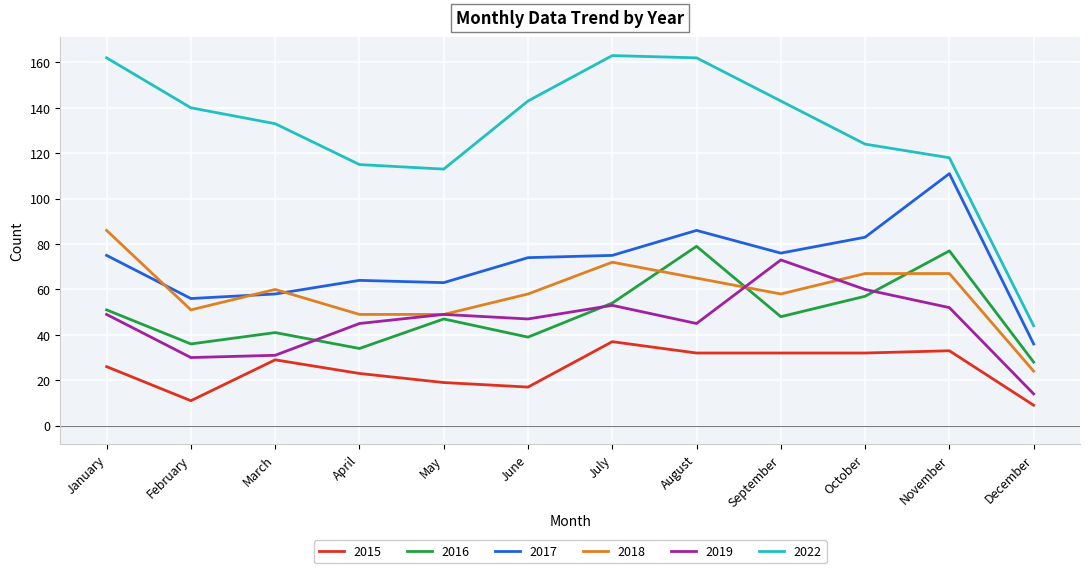

Which category has the lowest value in the 2018 series?

December